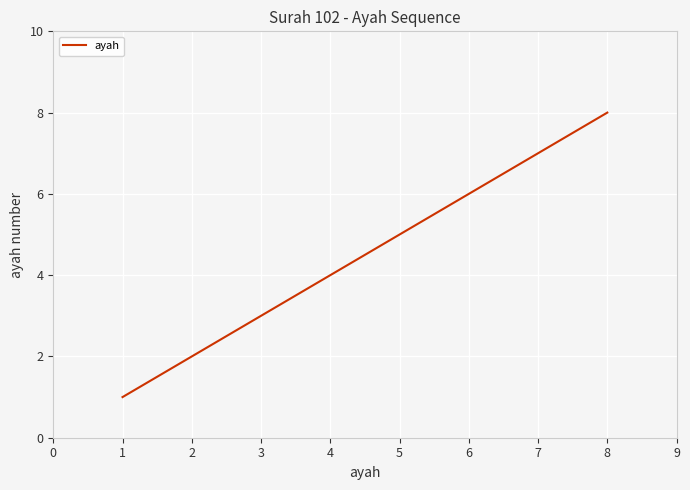

What is the change in value from 3 to 5?

+2